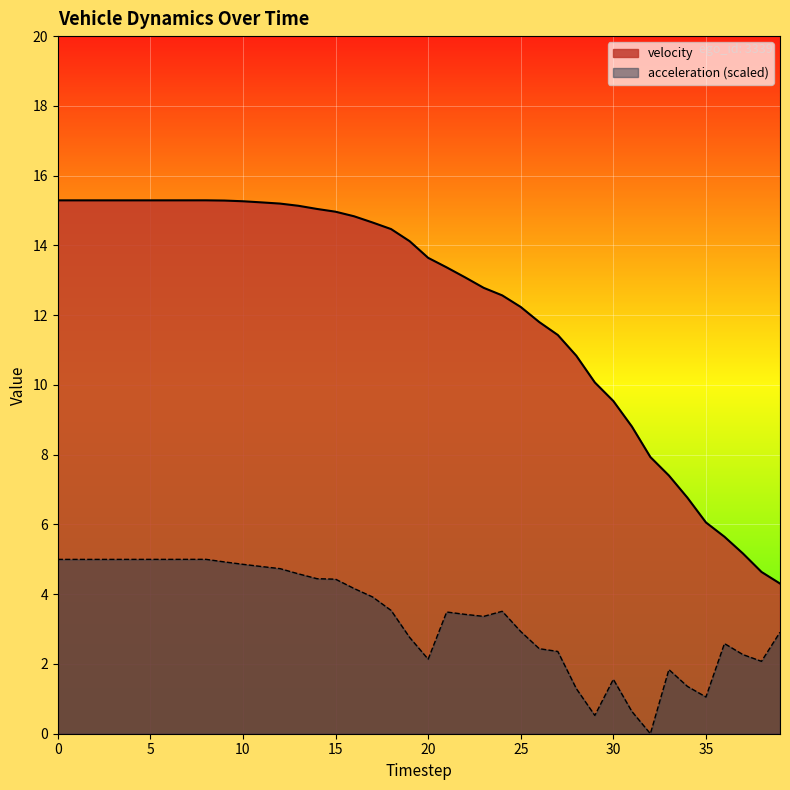

What is the value of the acceleration point at the 30th from the left?

0.5